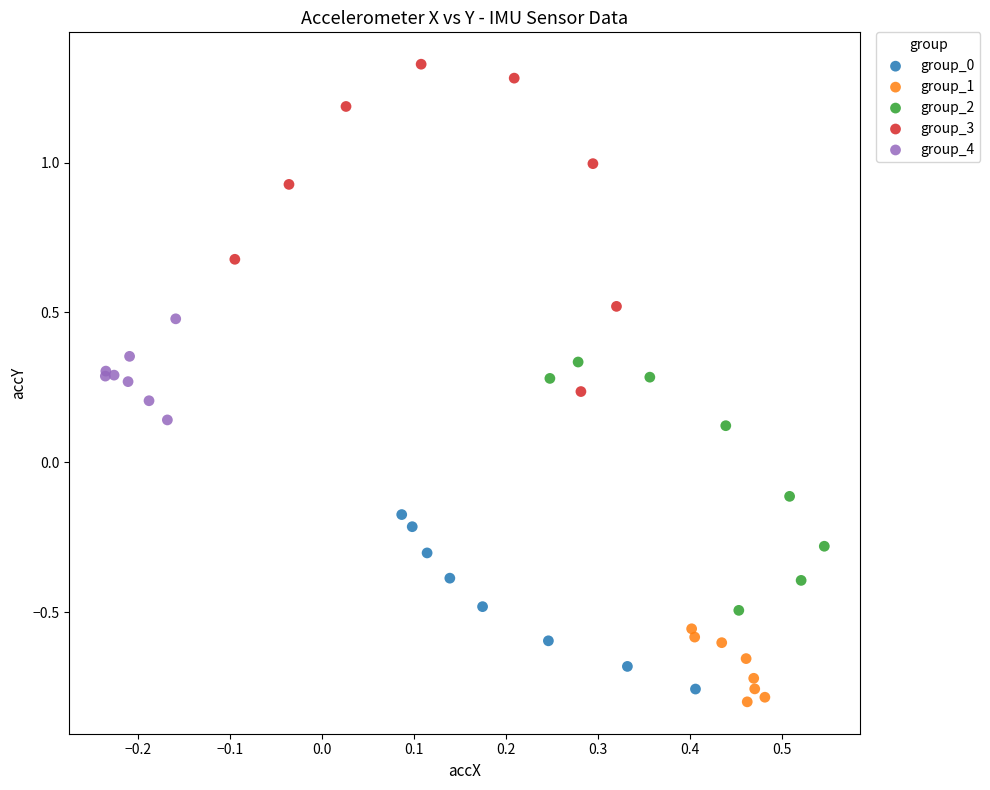

Which series has the largest Y range (max minus min)?

group_3